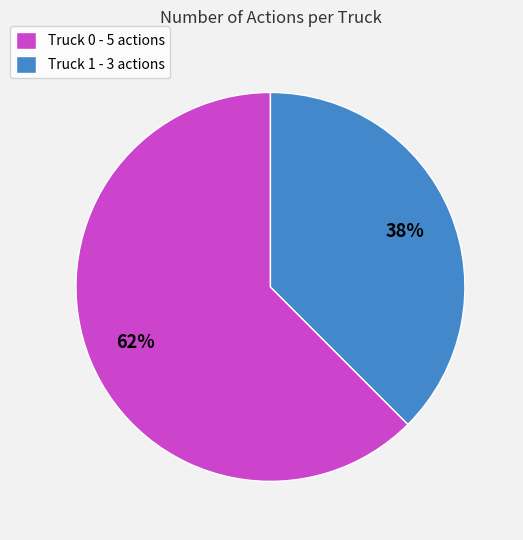

Does Truck 1 represent more than half of the total?

No